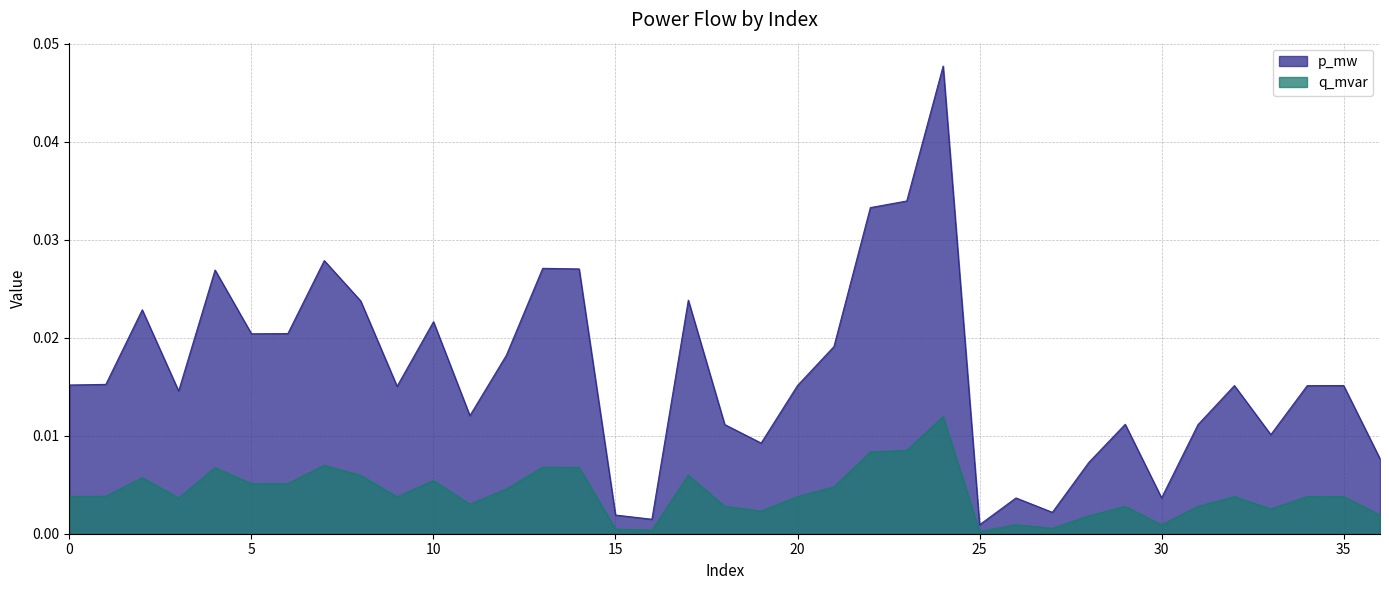

True or false: q_mvar has a value of 0.0 at 10.

False